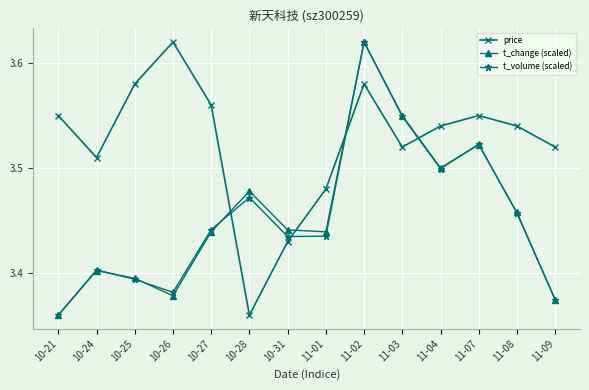

True or false: t_change (scaled) has more than 2 interior local peaks.

True